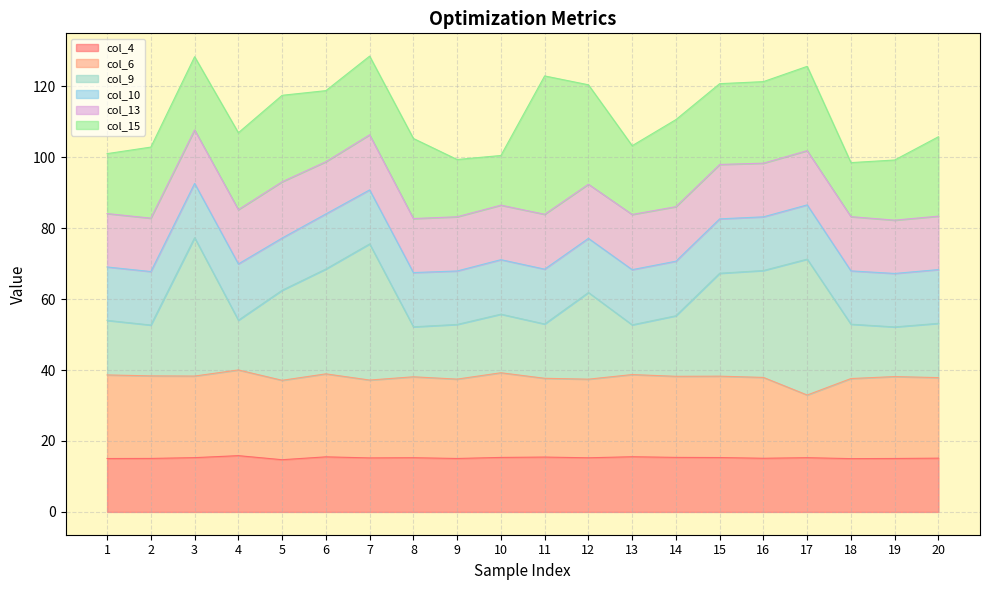

Which series changed the most between 5 and 16?

col_9